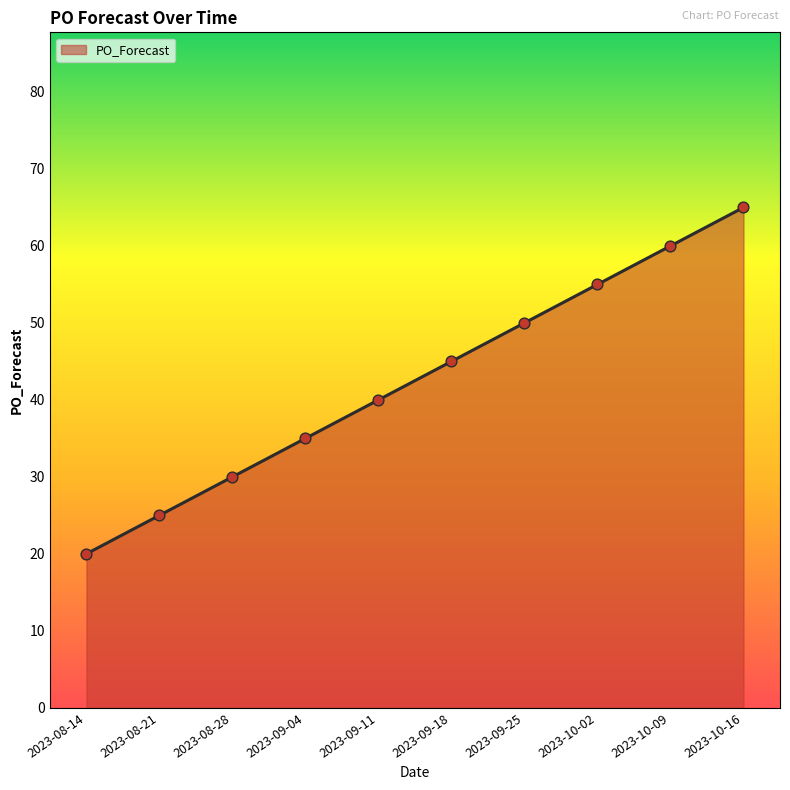

What is the change in value from 2023-09-04 to 2023-09-18?

+10